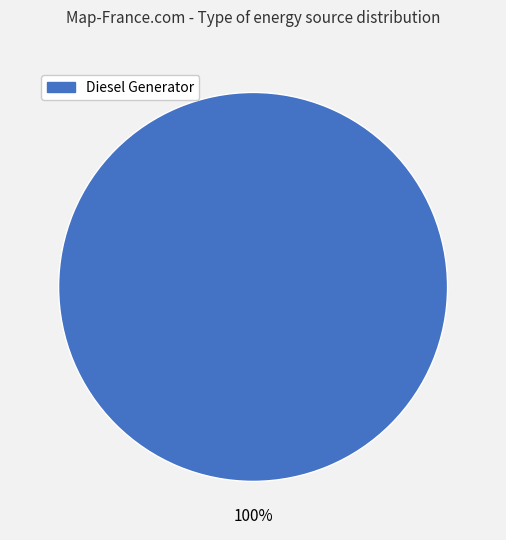

Does any single category account for the majority?

Yes